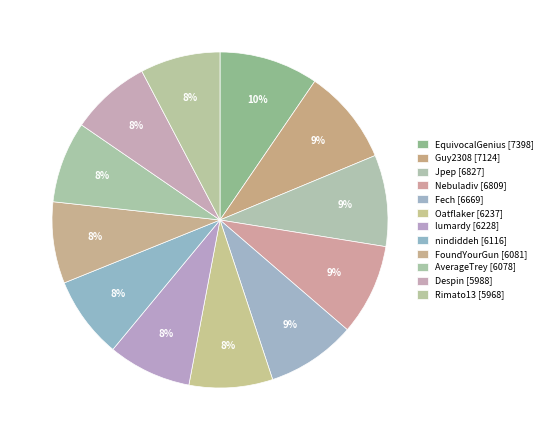

How many slices are in this pie chart?

12